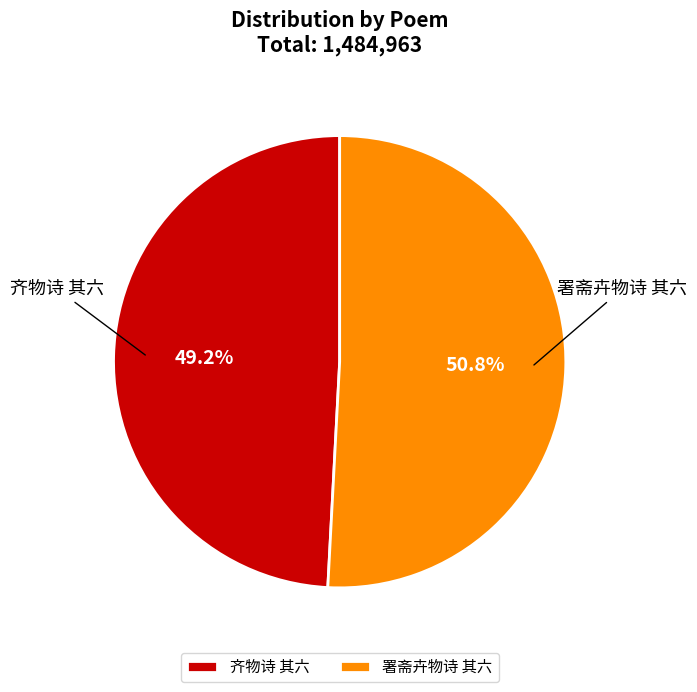

Rank the categories by value from highest to lowest.

署斋卉物诗 其六, 齐物诗 其六